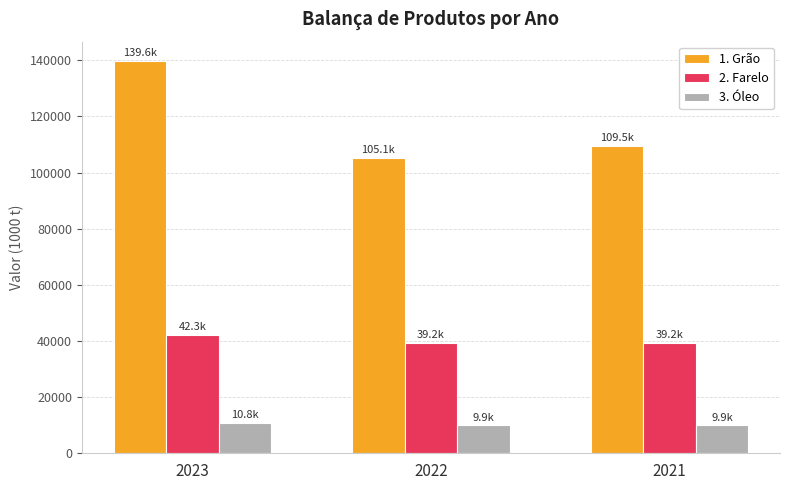

True or false: 2. Farelo has a value of 42291.6 at 2023.

True